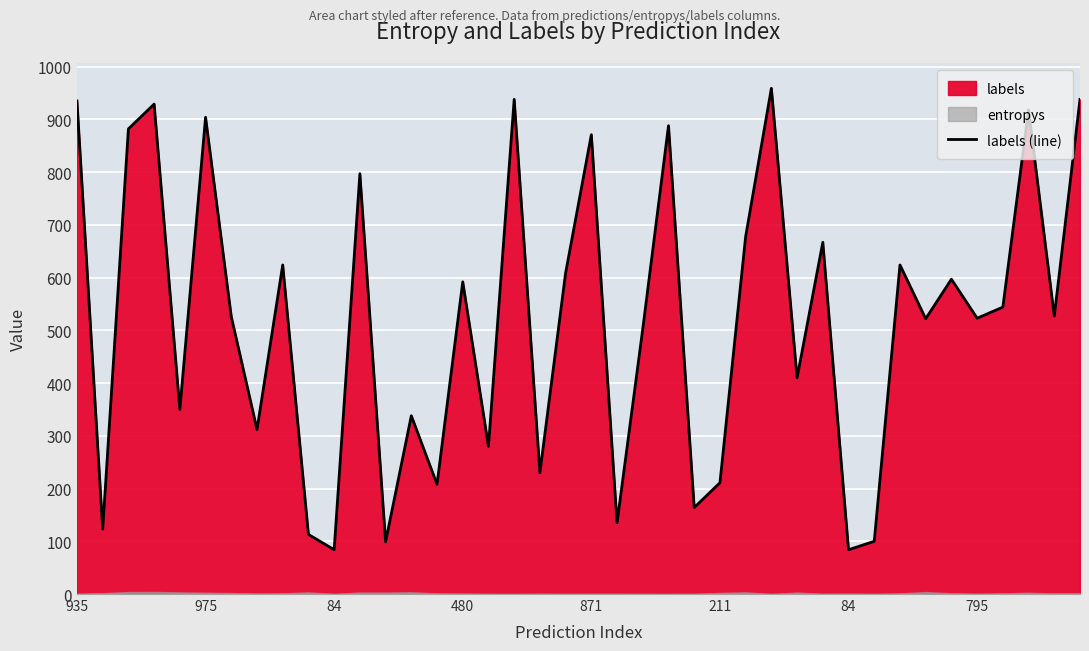

What value does the data have at 36, to the nearest 100?

500